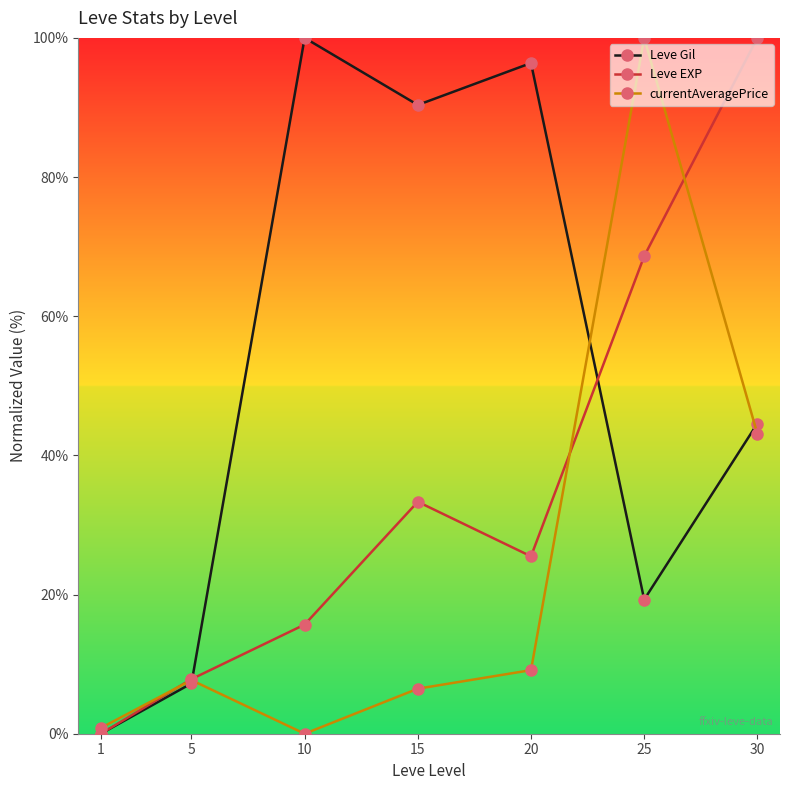

Where is Leve Gil nearest to the value 50?

30